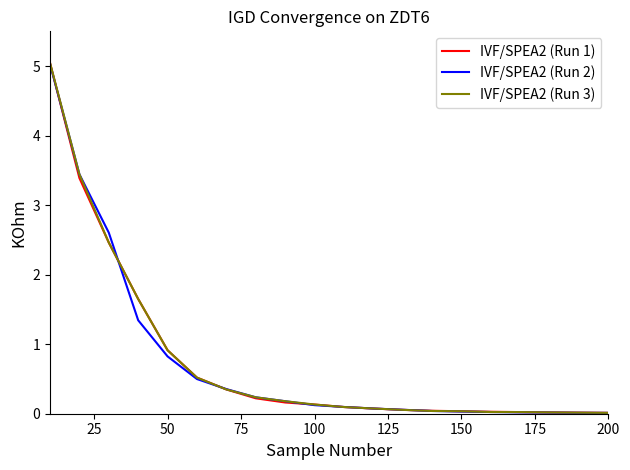

What is the greatest value displayed?

5.0